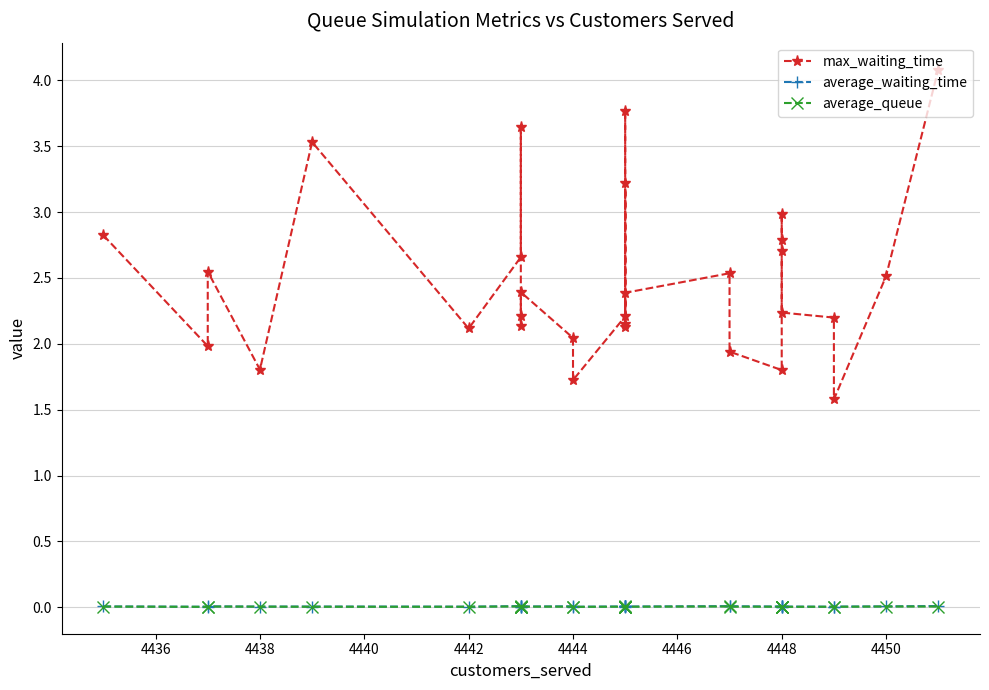

True or false: average_queue and max_waiting_time cross at least once.

False